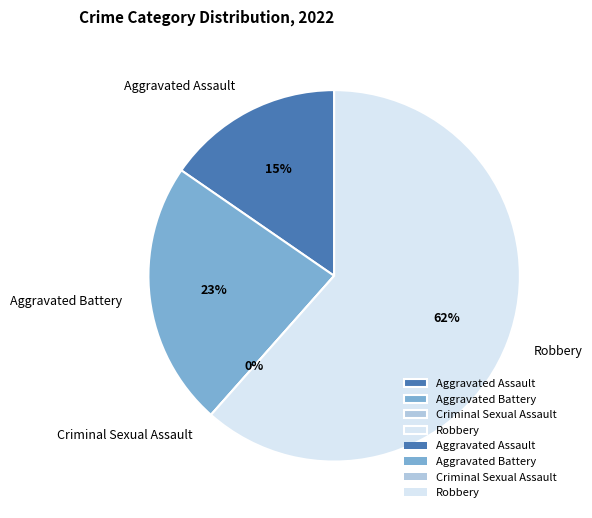

What is the smallest slice in the pie chart?

Criminal Sexual Assault